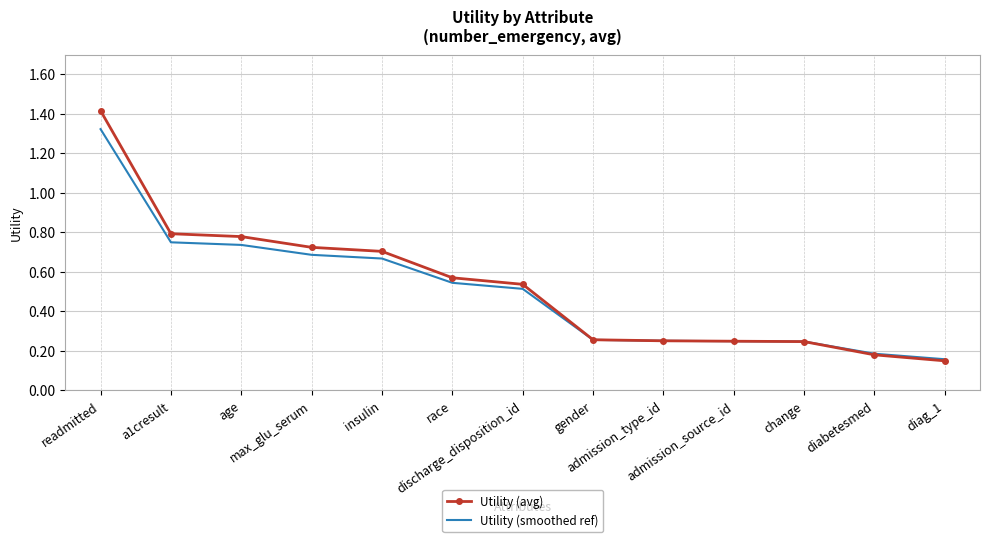

What is the maximum value shown in the chart?

1.4